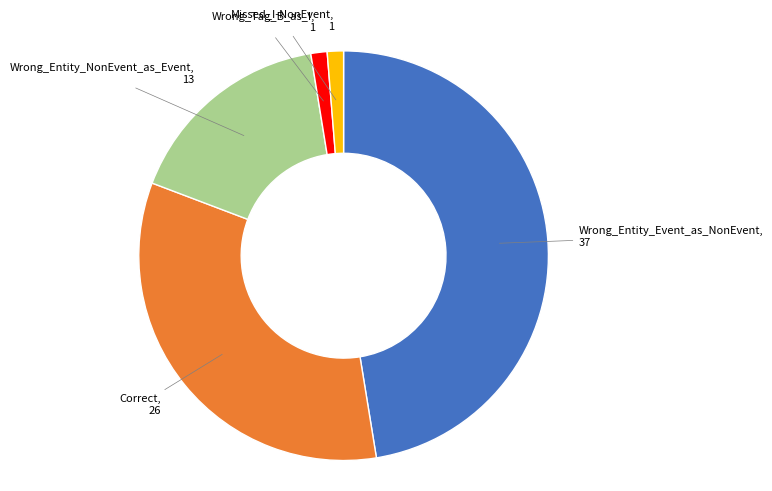

Is there any slice that represents more than half of the pie?

No